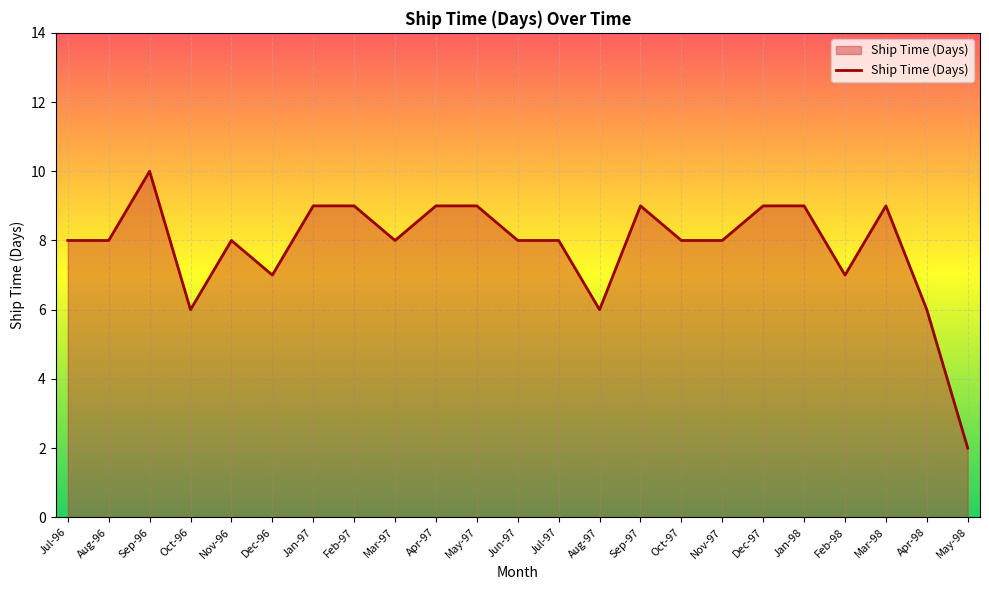

True or false: the data has more than 1 interior local peaks.

True